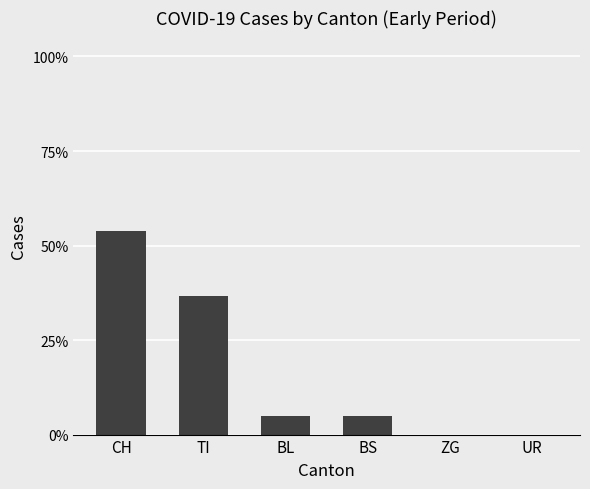

What is the greatest value displayed?

53.8